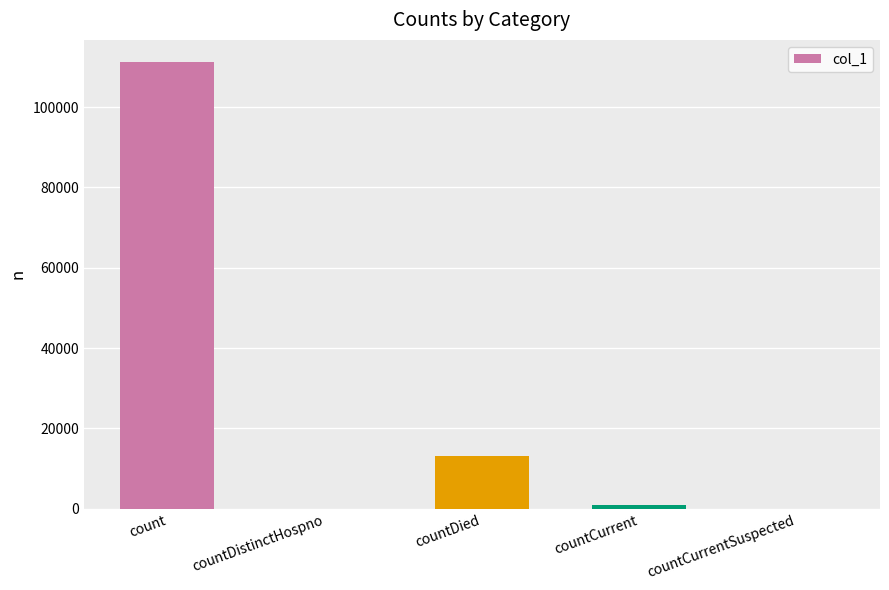

What is the greatest value displayed?

111164